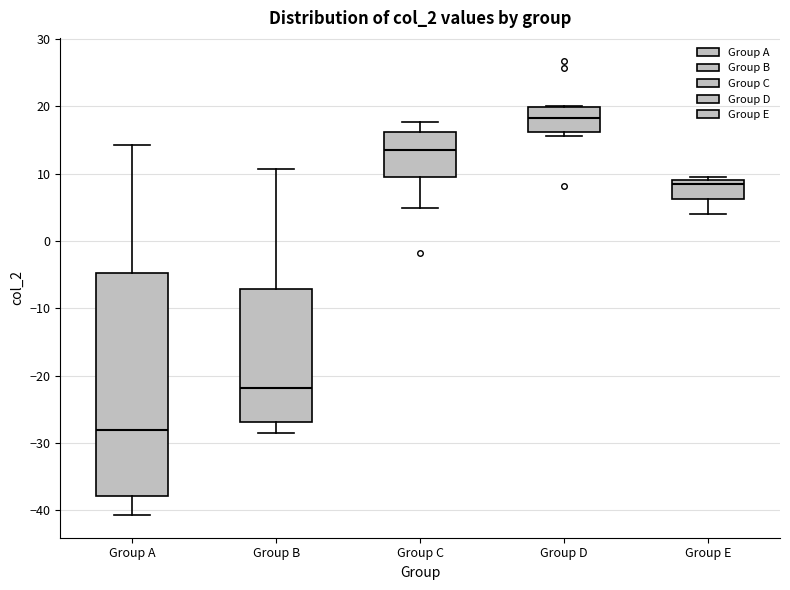

Comparing the boxes themselves (not the whiskers), which one is the tallest?

Group A